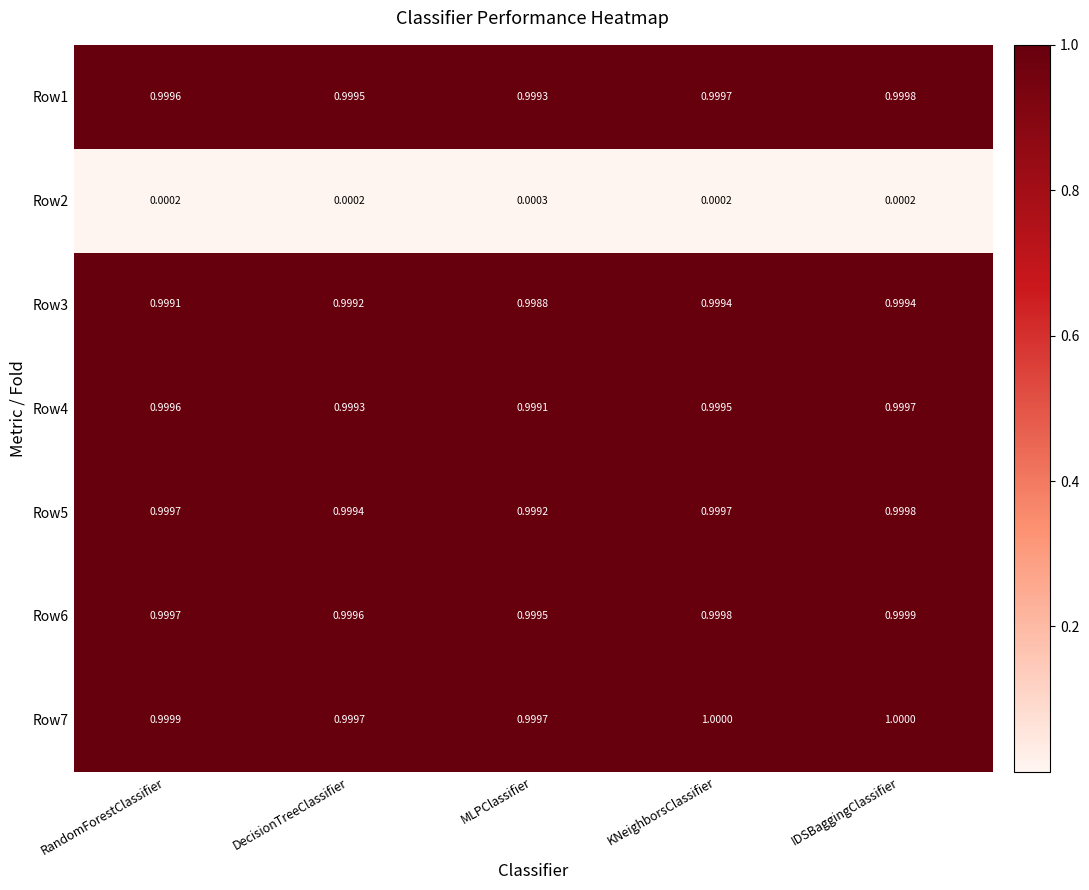

Is the value of Row3 at RandomForestClassifier greater than the value of Row6 at DecisionTreeClassifier?

No